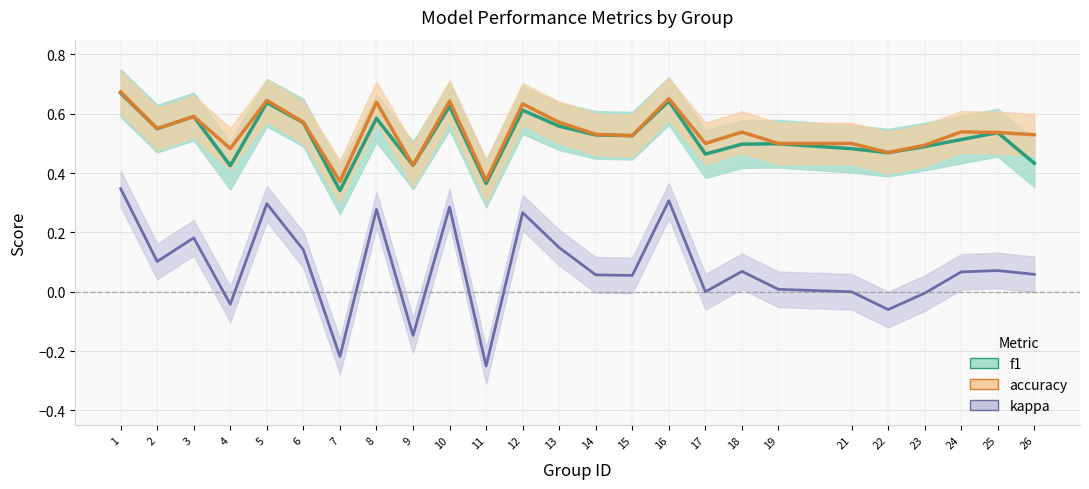

What value does the f1 series have at 14?

0.5